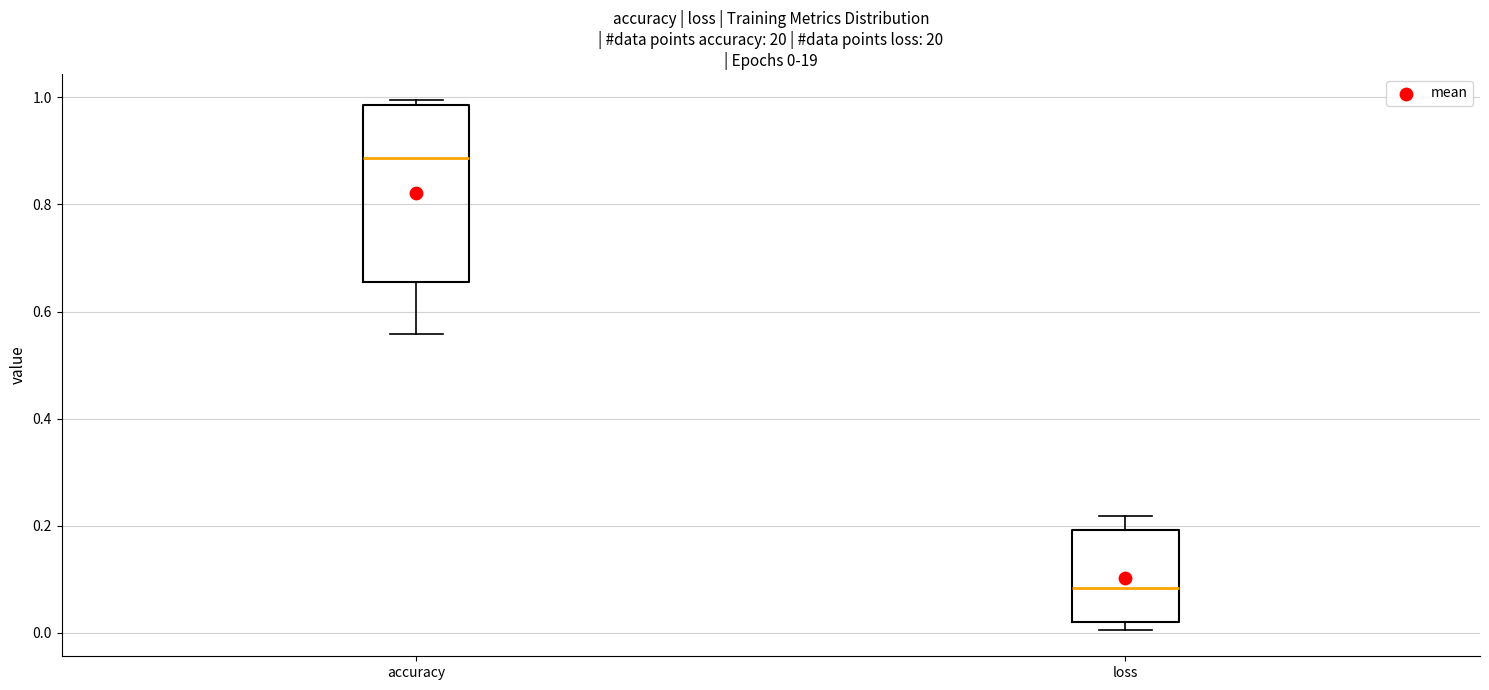

Which box's median line is the highest?

accuracy